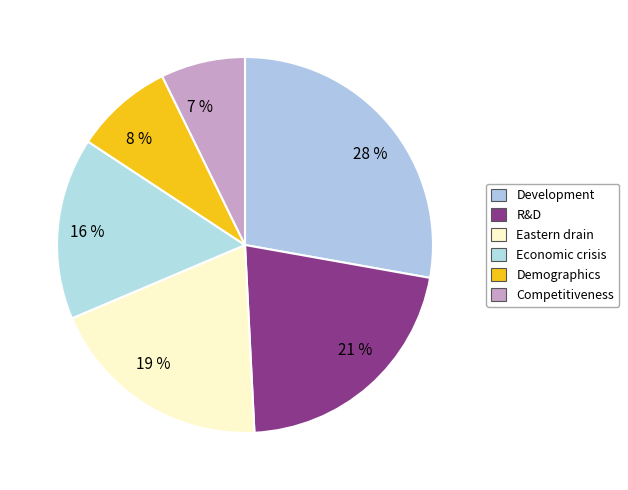

Rank the categories by value from highest to lowest.

28 %, 21 %, 19 %, 16 %, 8 %, 7 %